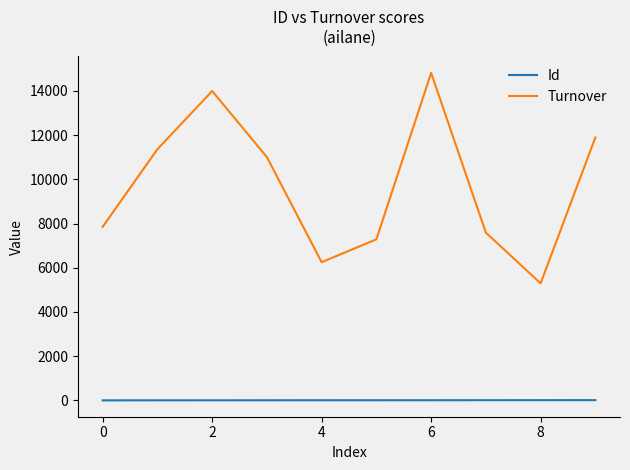

True or false: Id and Turnover cross at least once.

False